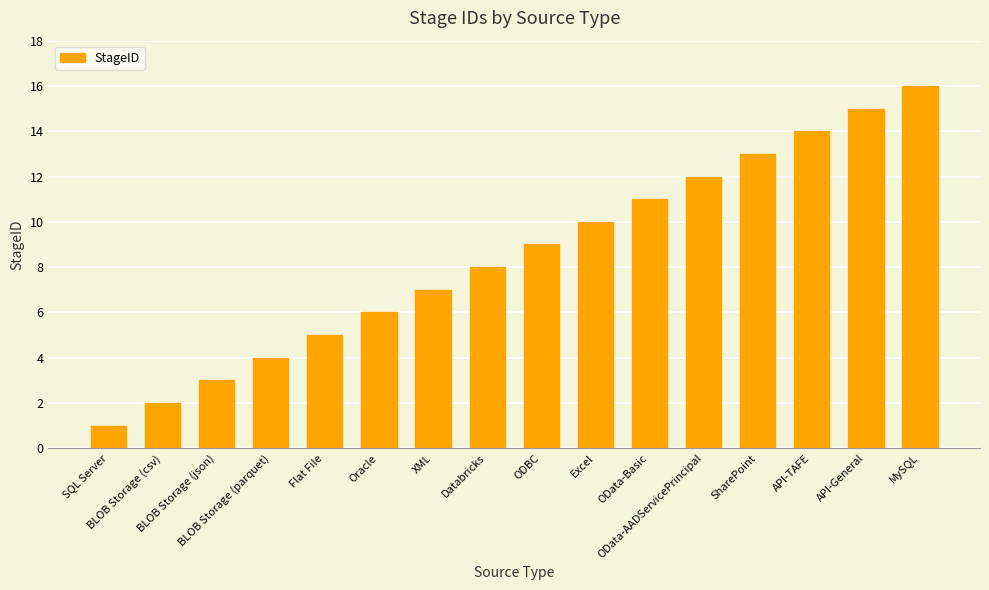

List the labels in order of value, largest first.

MySQL, API-General, API-TAFE, SharePoint, OData-AADServicePrincipal, OData-Basic, Excel, ODBC, Databricks, XML, Oracle, Flat File, BLOB Storage (parquet), BLOB Storage (json), BLOB Storage (csv), SQL Server